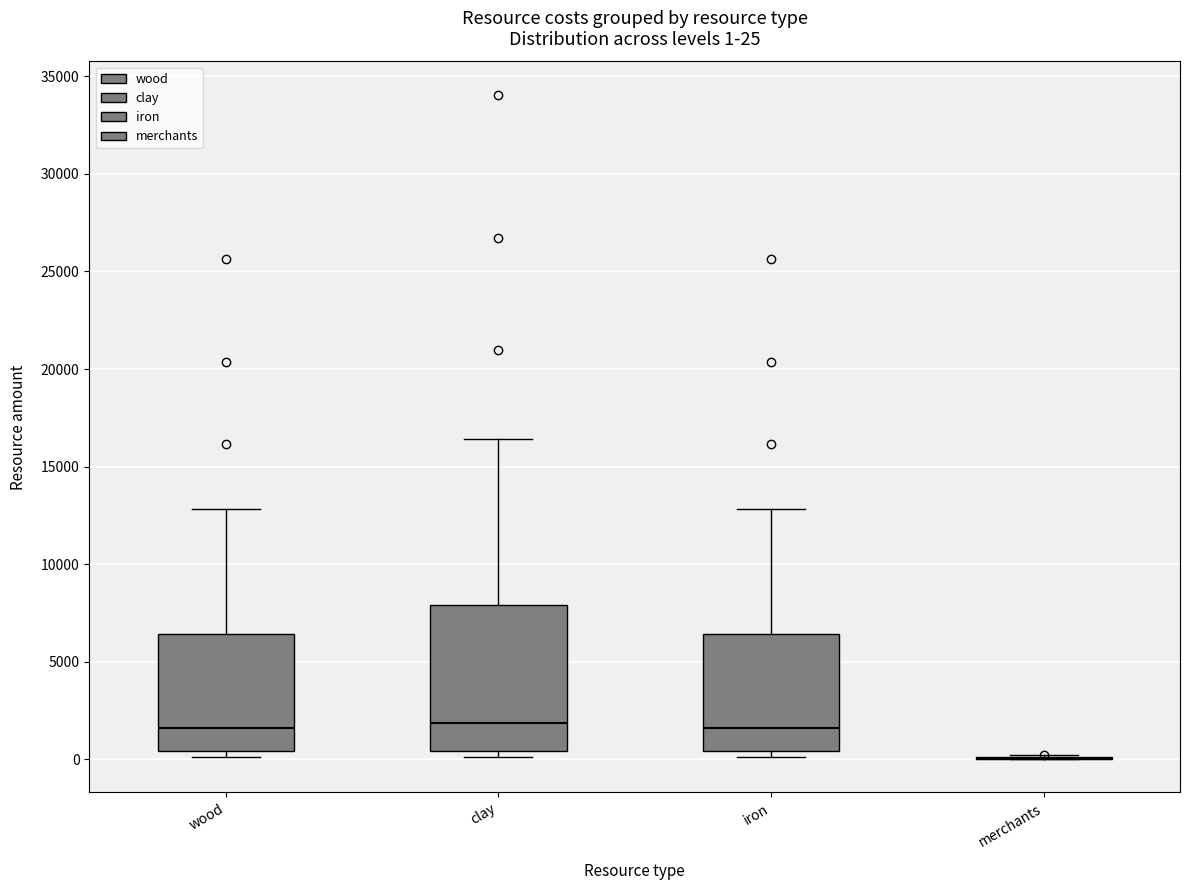

Which box is the tallest, from its lower edge to its upper edge?

clay